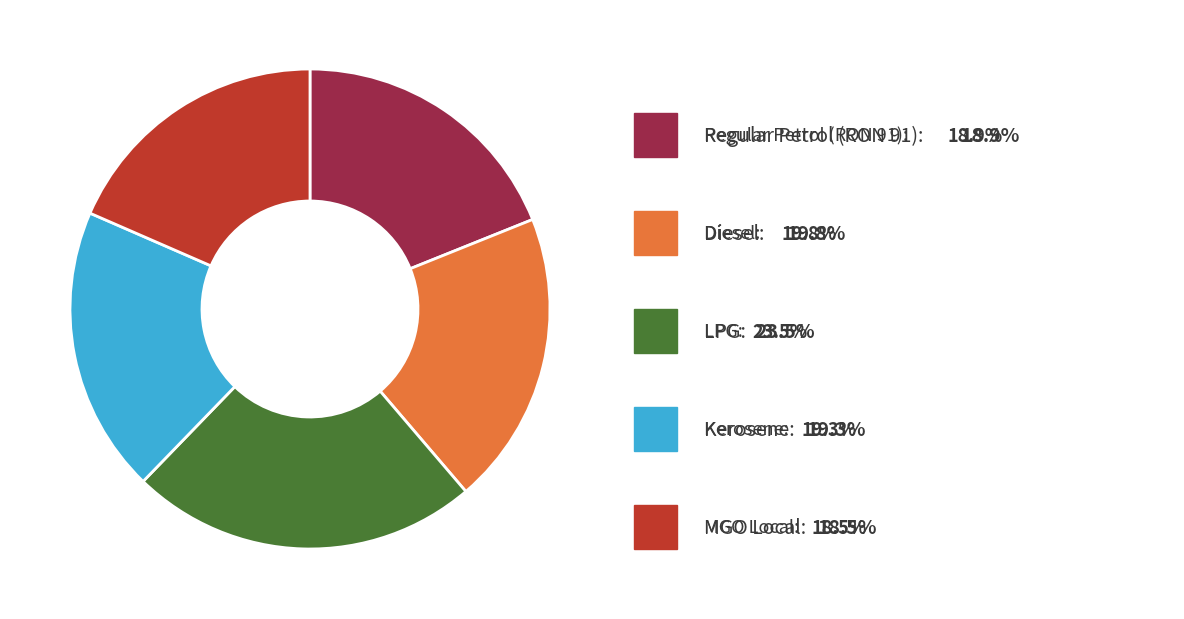

Is there a majority slice in this chart?

No